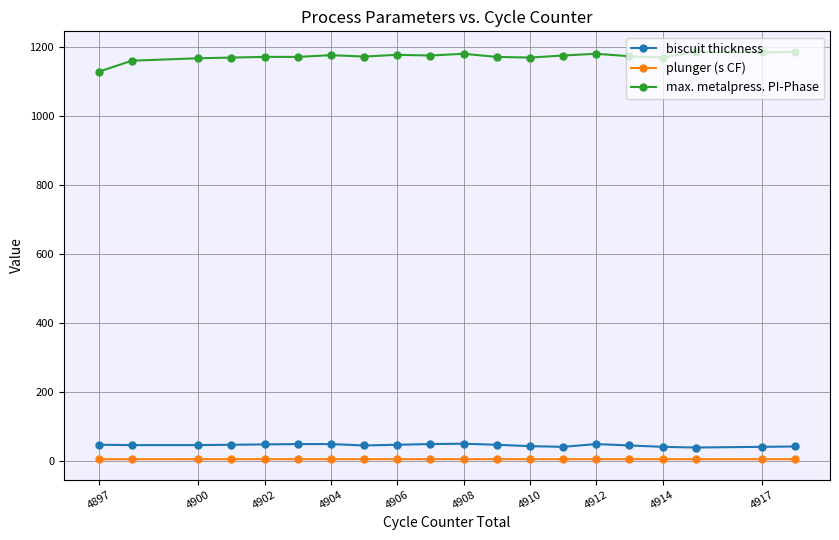

True or false: biscuit thickness and max. metalpress. PI-Phase intersect in this chart.

False